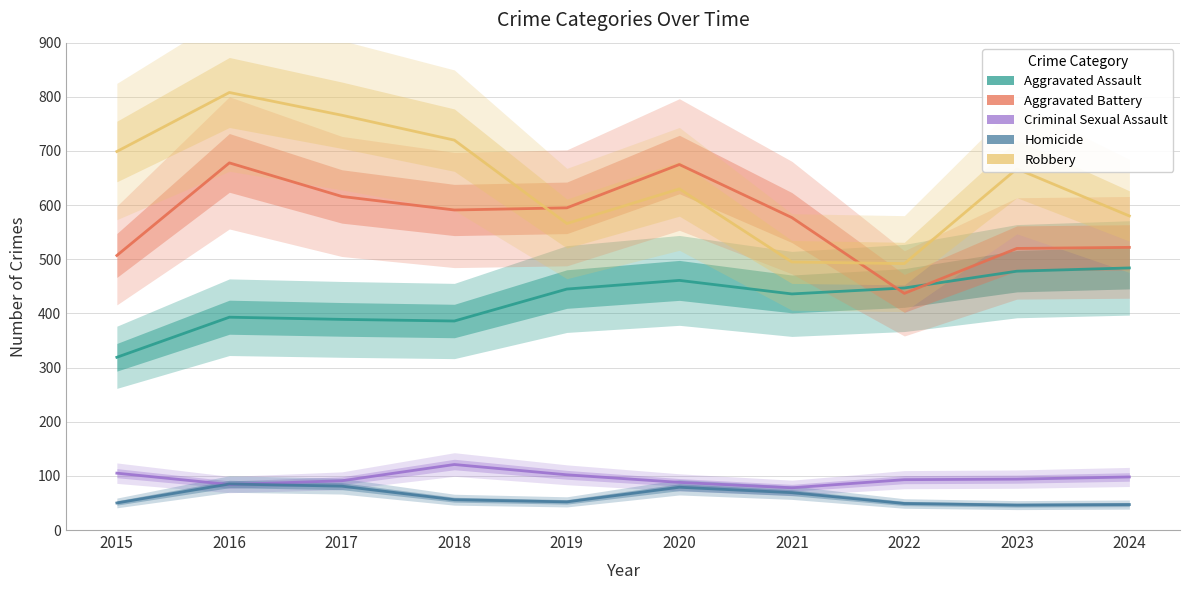

What is the value of the Aggravated Assault point at the 2nd from the left?

393